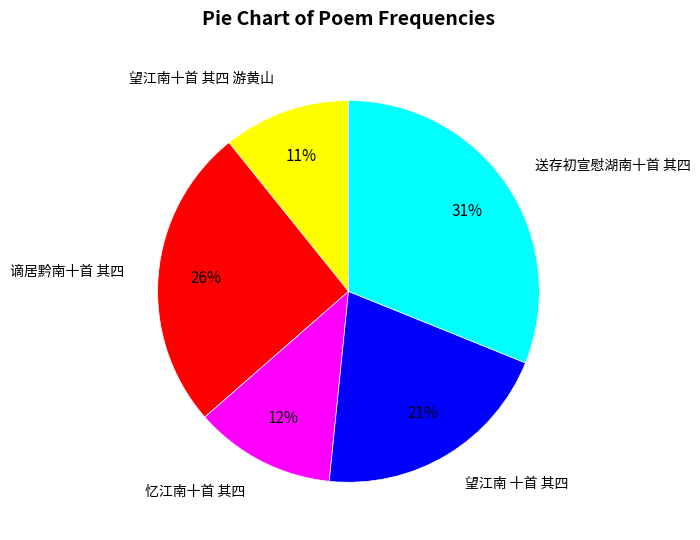

What is the largest slice in the pie chart?

送存初宣慰湖南十首 其四